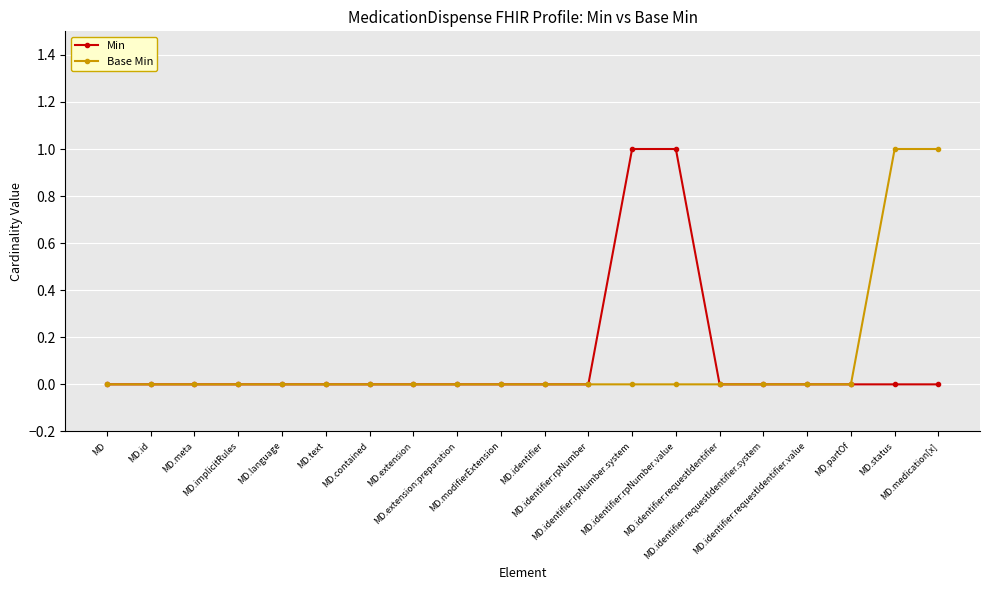

Which series has the largest total across all categories?

Min